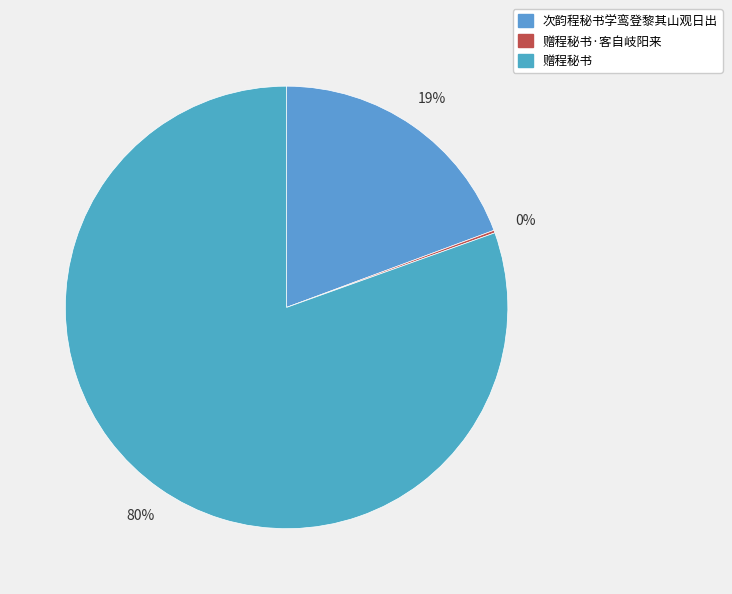

What portion of the pie excludes 次韵程秘书学鸾登黎其山观日出?

80.7%